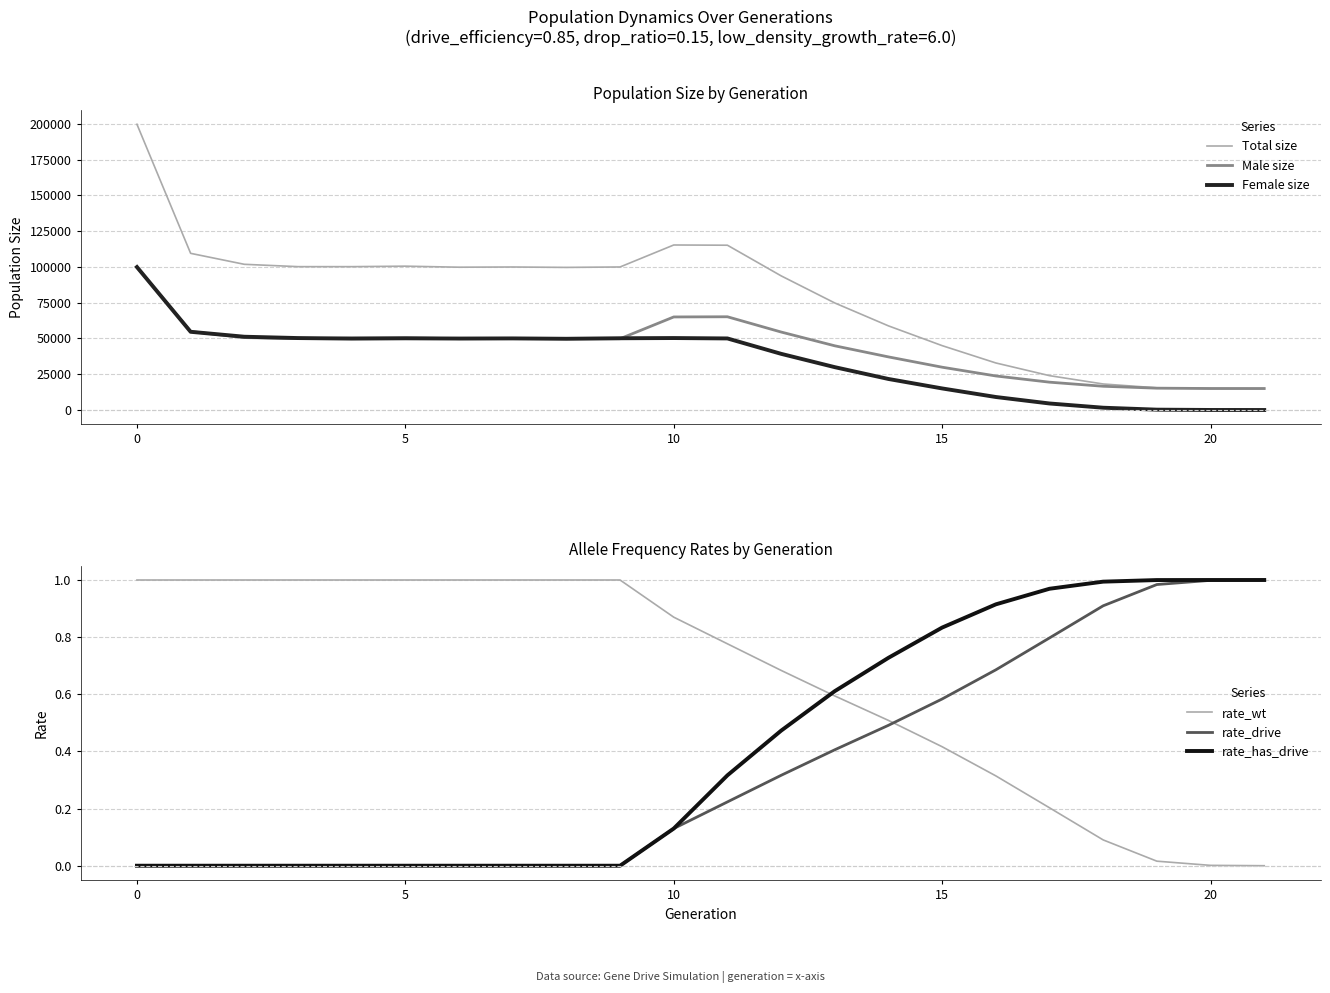

What is the difference between the Total size values at 11 and 9?

15200.0